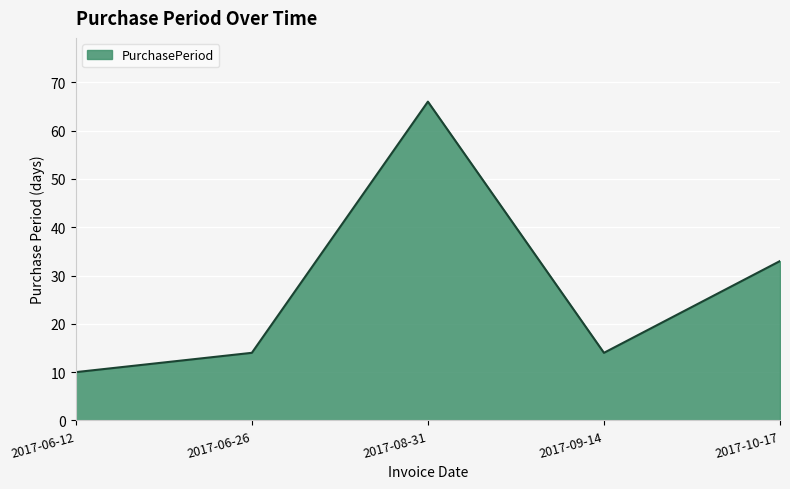

True or false: the data has more than 1 interior local peaks.

False